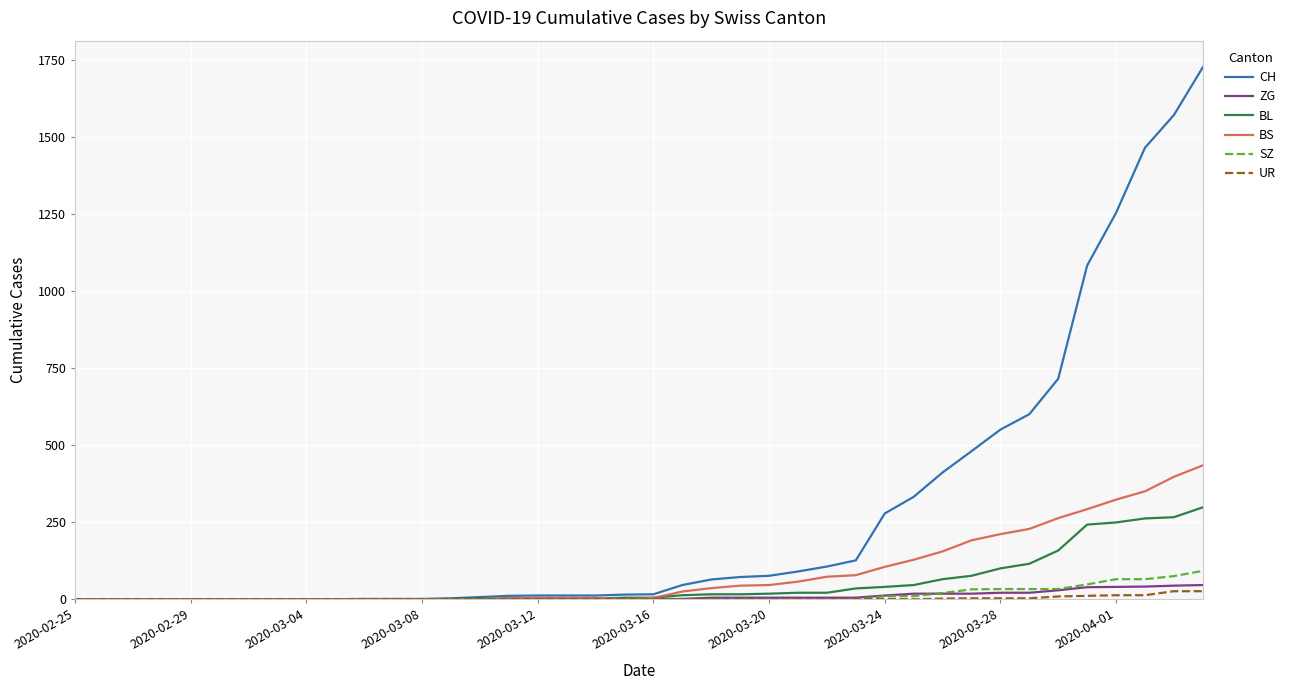

What is the highest value of the BL series?

298